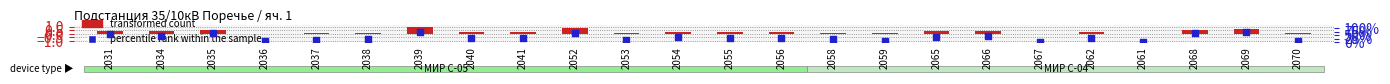

What is the change in value from 2055 to 2059?

-0.2